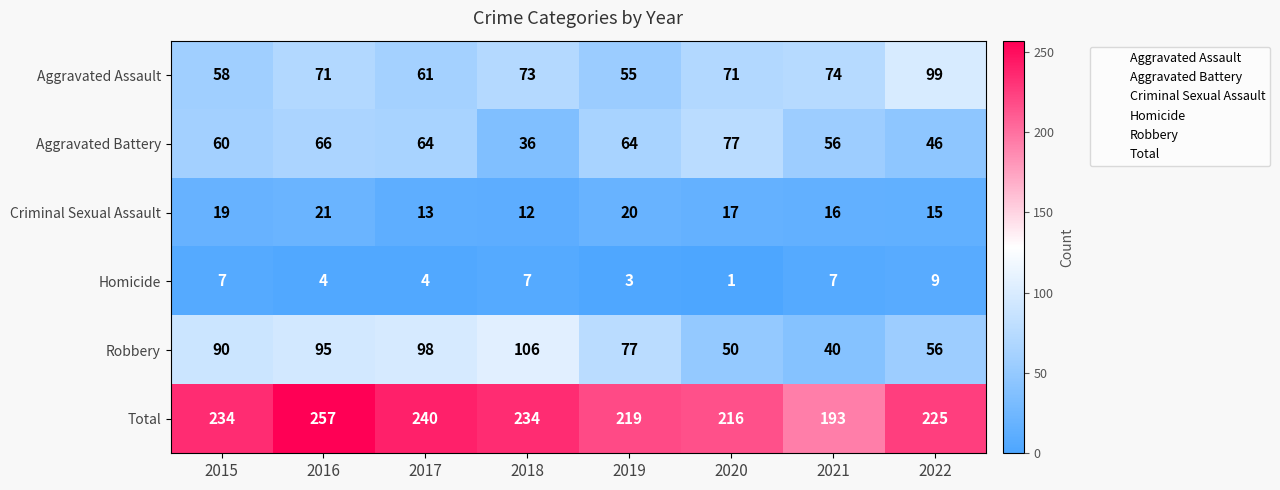

Read the Aggravated Assault value at 2016, to the nearest 10.

70